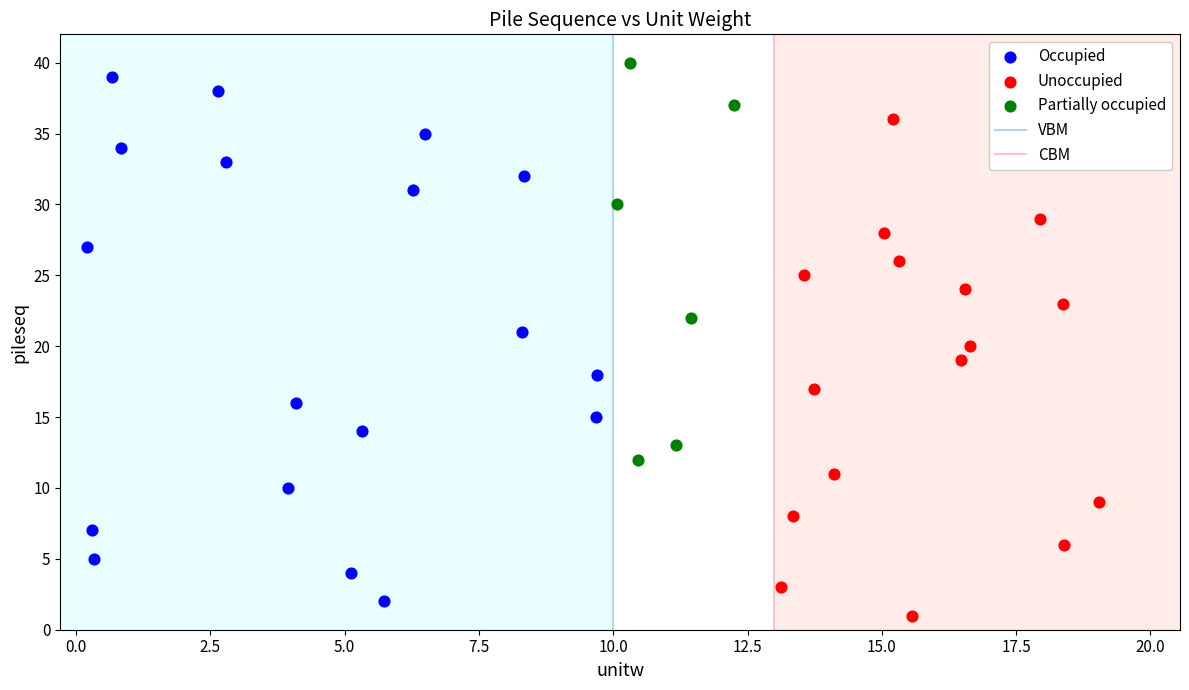

Which series has the largest Y range (max minus min)?

Occupied